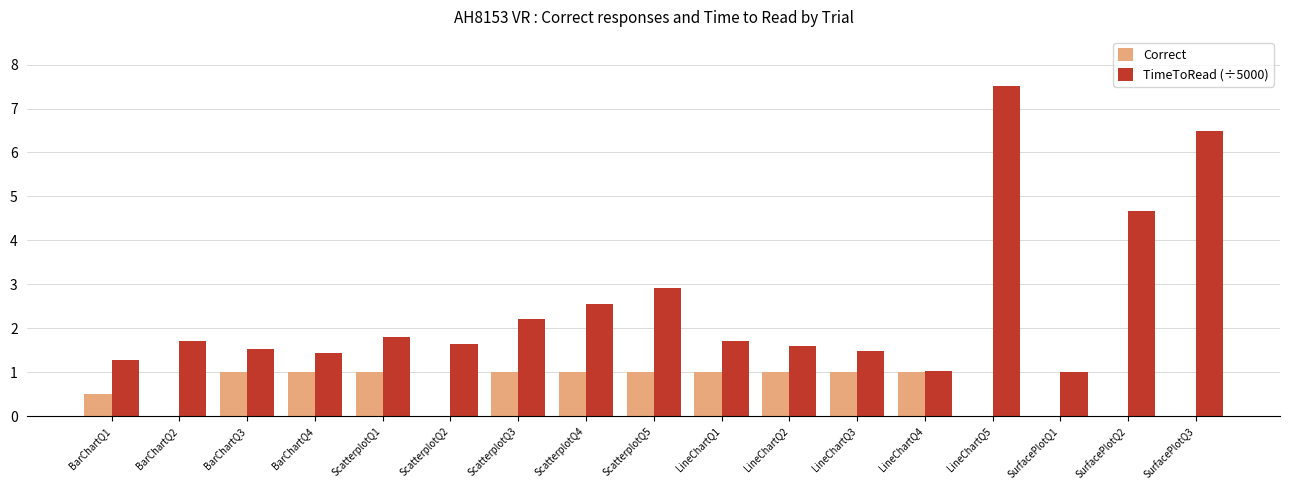

Where is TimeToRead (÷5000) nearest to the value 4?

SurfacePlotQ2